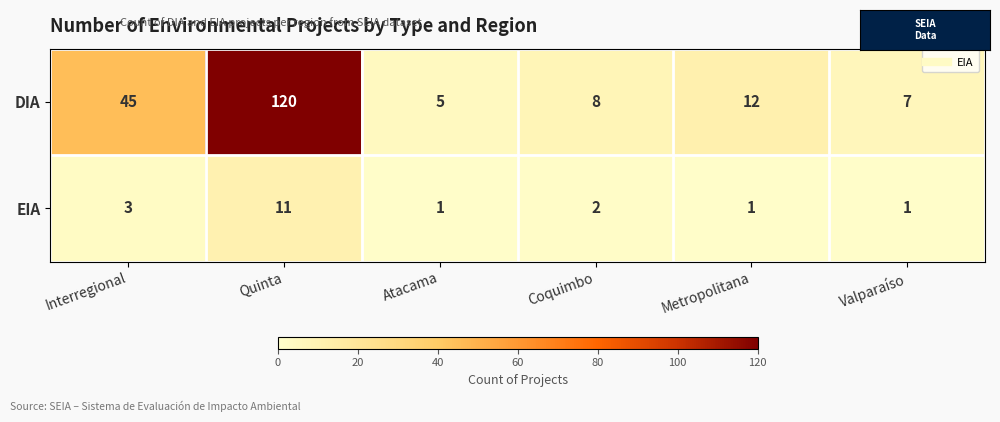

The value of DIA at Metropolitana is 20. True or false?

False